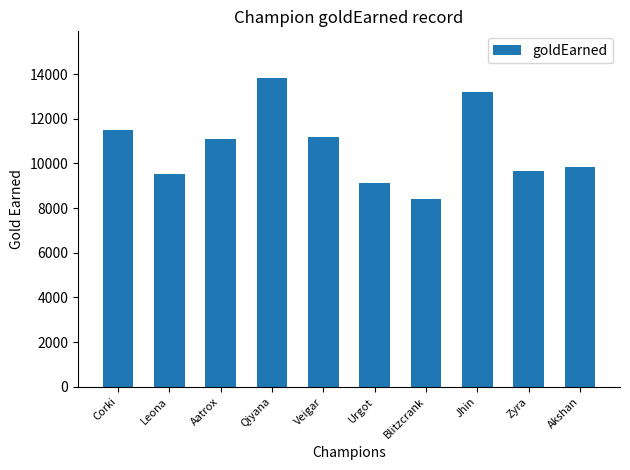

What is the change in value from Qiyana to Jhin?

-625